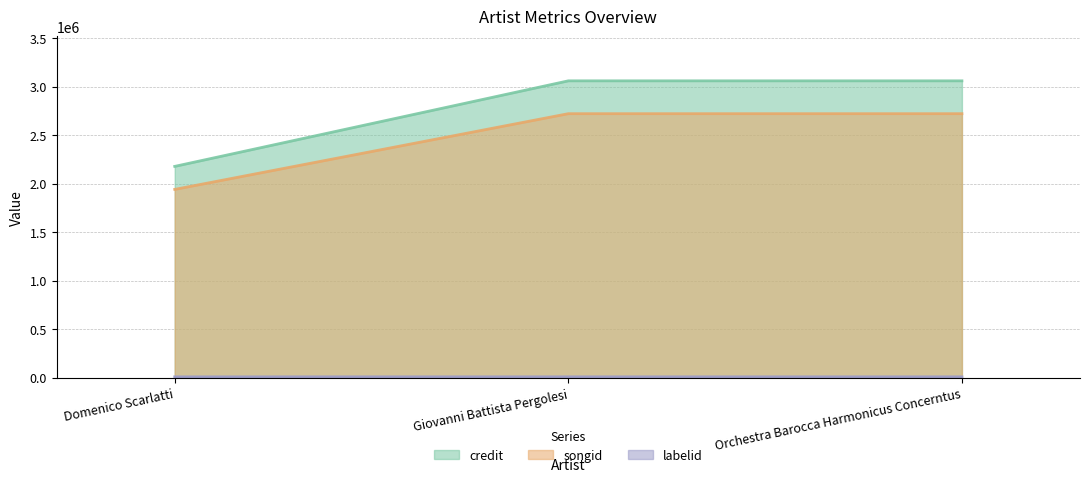

What are all the series names shown in the legend?

credit, songid, labelid